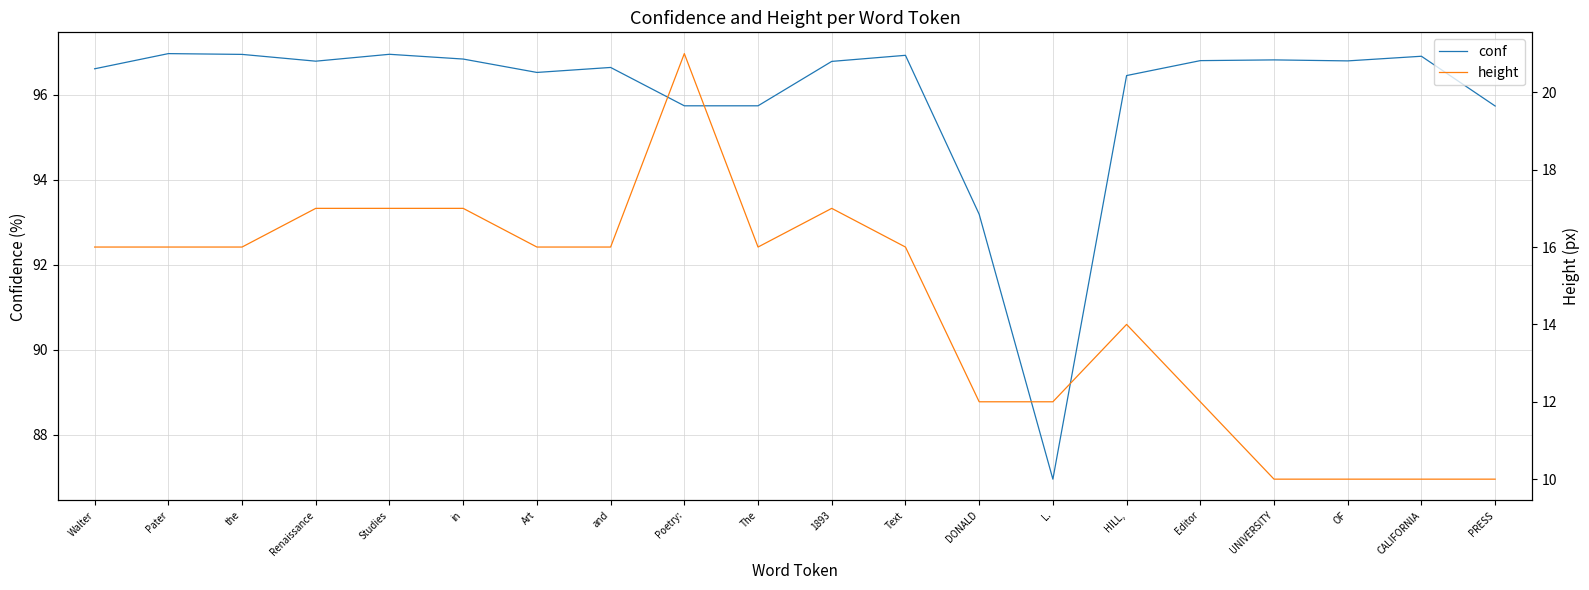

At which category does the chart reach its peak across all series?

Pater